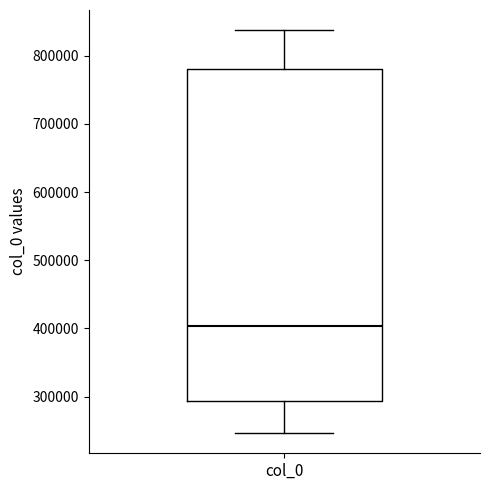

Transcribe this box plot: give where the median line is, the range the box spans, and where the two whiskers end, as read against the y-axis. The values are not printed on the chart, so give them approximately, as read against the axis.

median 400000, box 290000 to 780000, whiskers 250000 to 840000